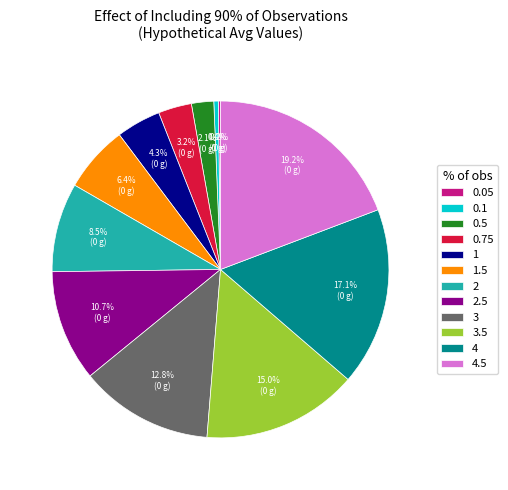

Which slice is the largest?

4.5